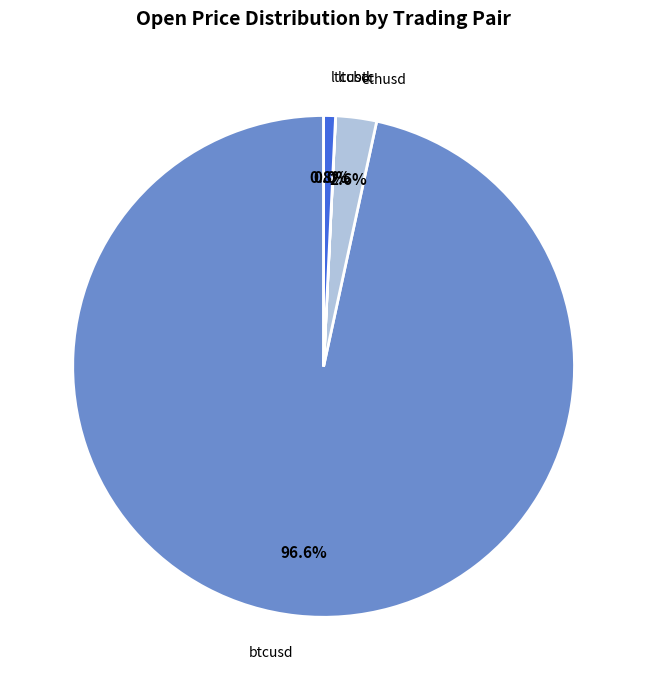

What percentage do ltcusd and btcusd together represent?

97.4%